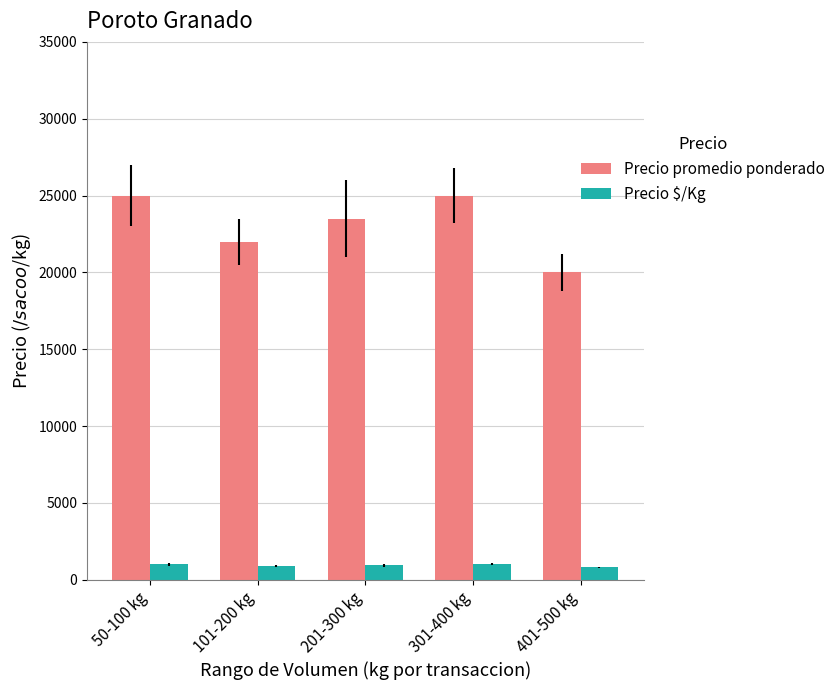

What is the spread (max minus min) of values at 50-100 kg?

24000